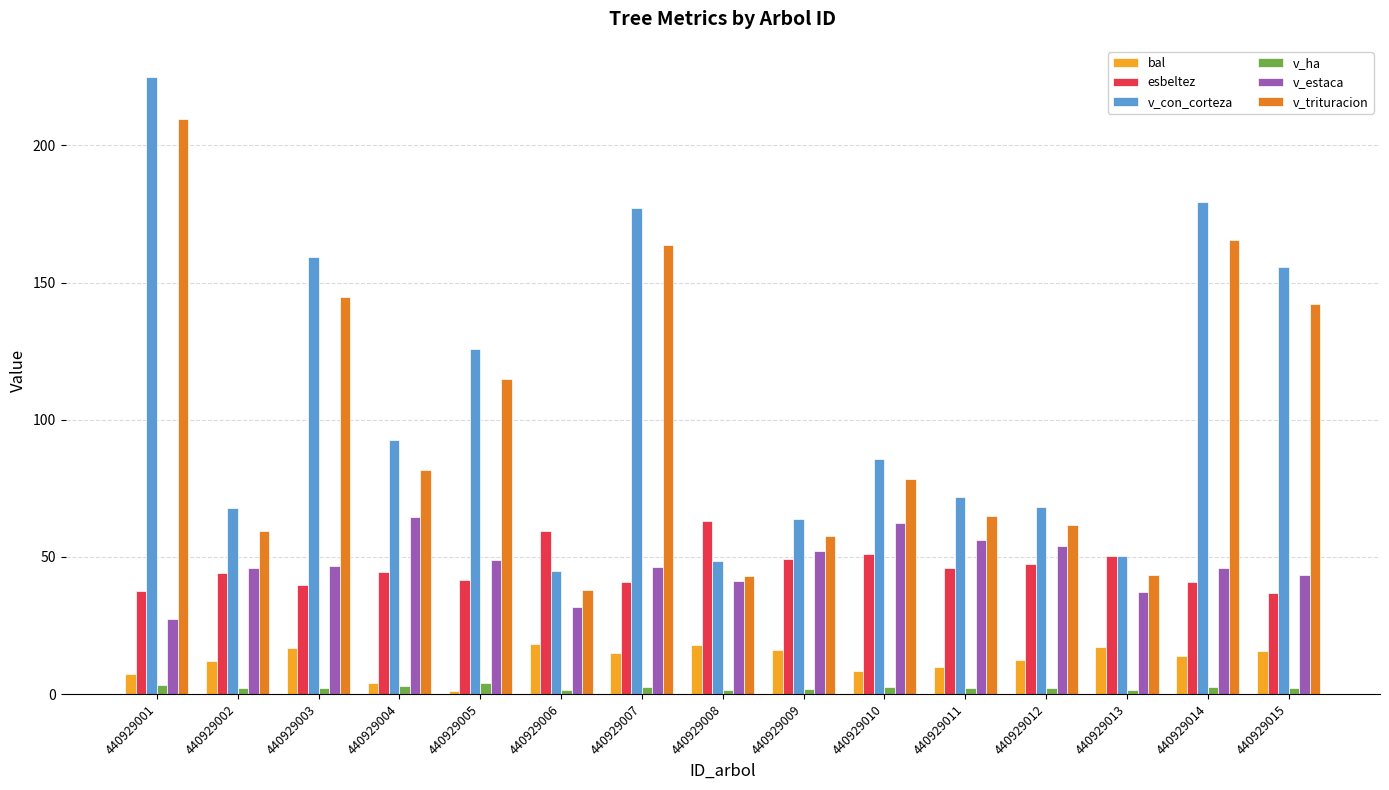

How many data points does each series have?

15